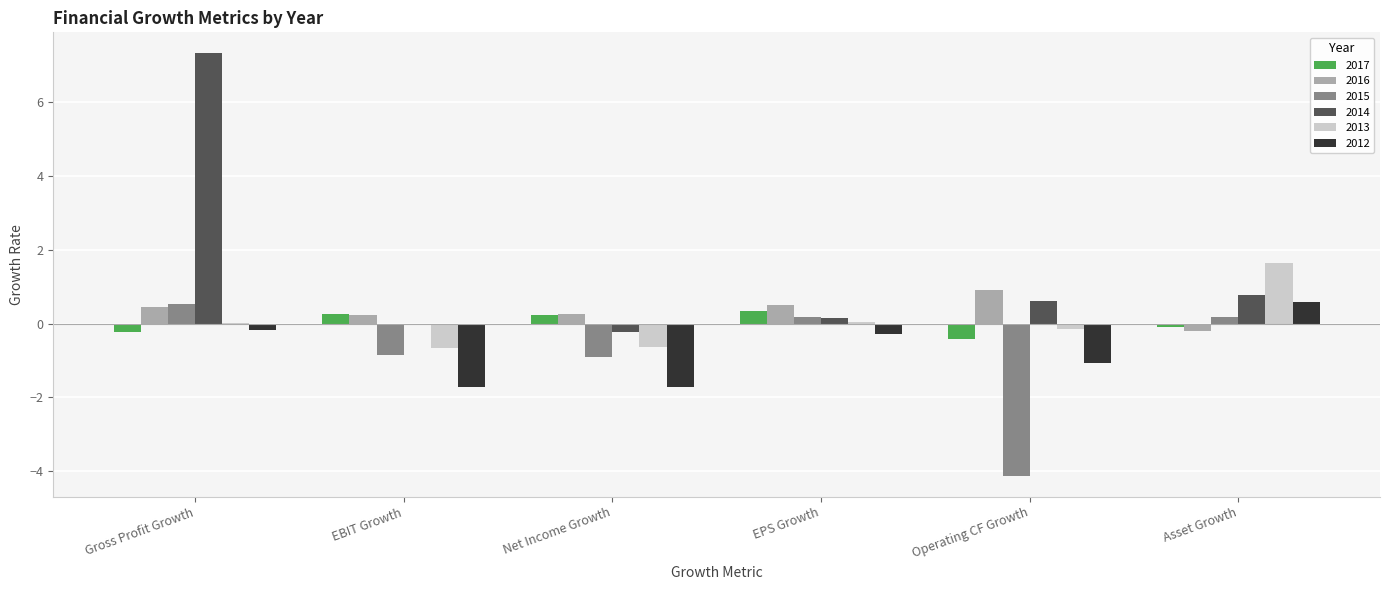

What is the spread (max minus min) of values at Net Income Growth?

2.0